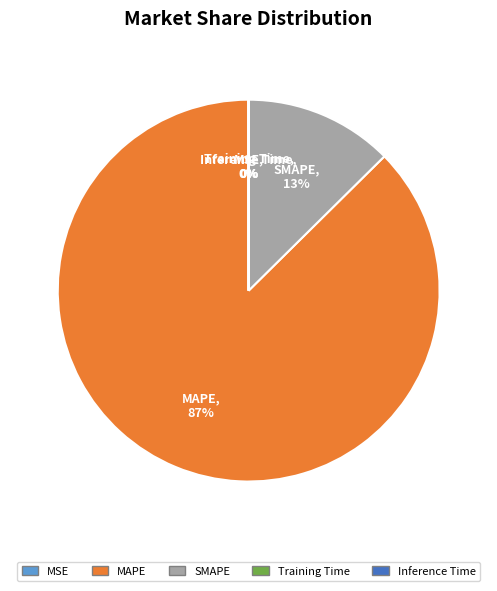

Is there any slice that represents more than half of the pie?

Yes